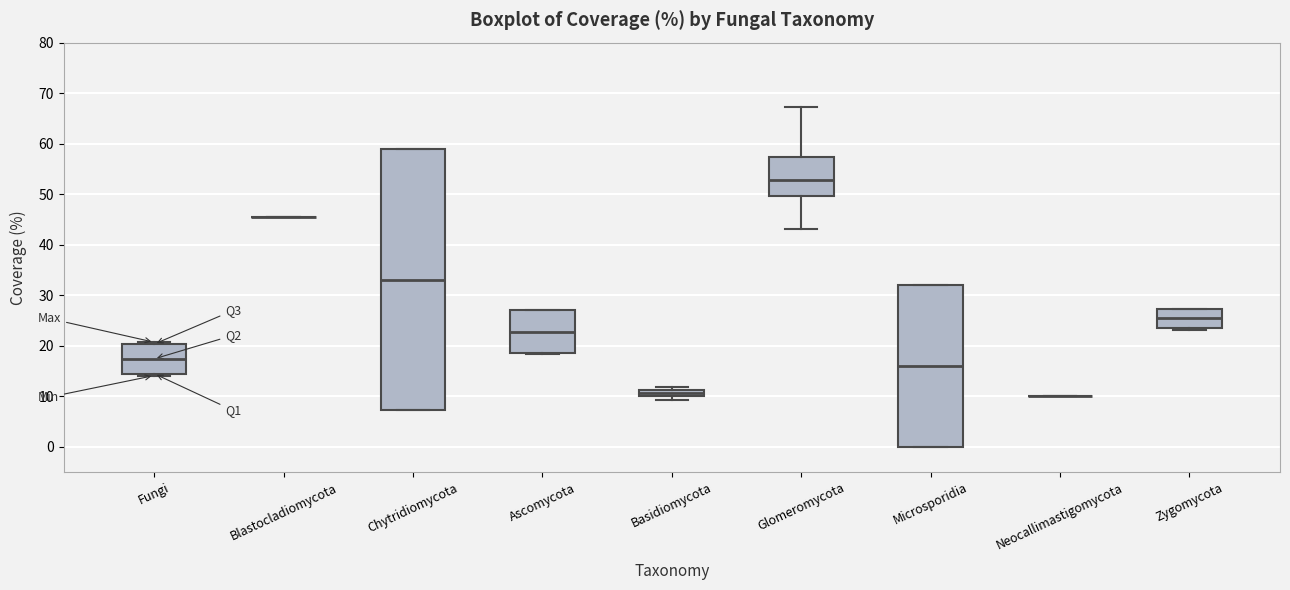

Comparing the boxes themselves (not the whiskers), which one is the tallest?

Chytridiomycota